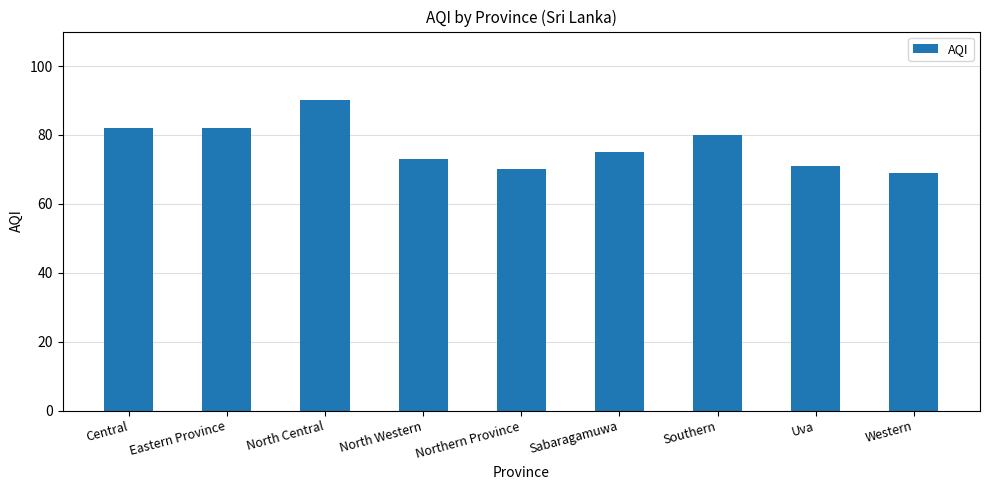

Reading left to right, transcribe all the data shown in this chart.

82	82	90	73	70	75	80	71	69